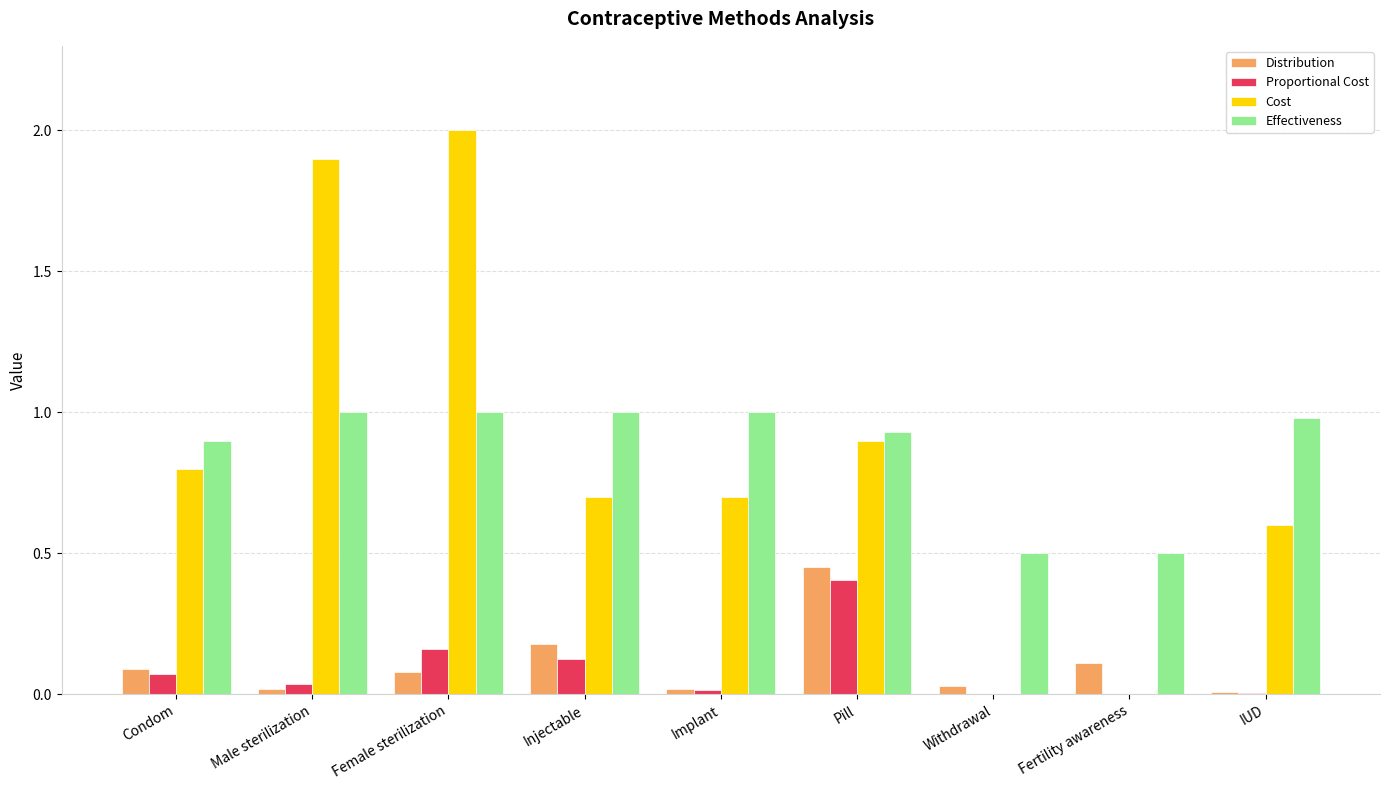

Which series changed the most between Condom and Withdrawal?

Cost